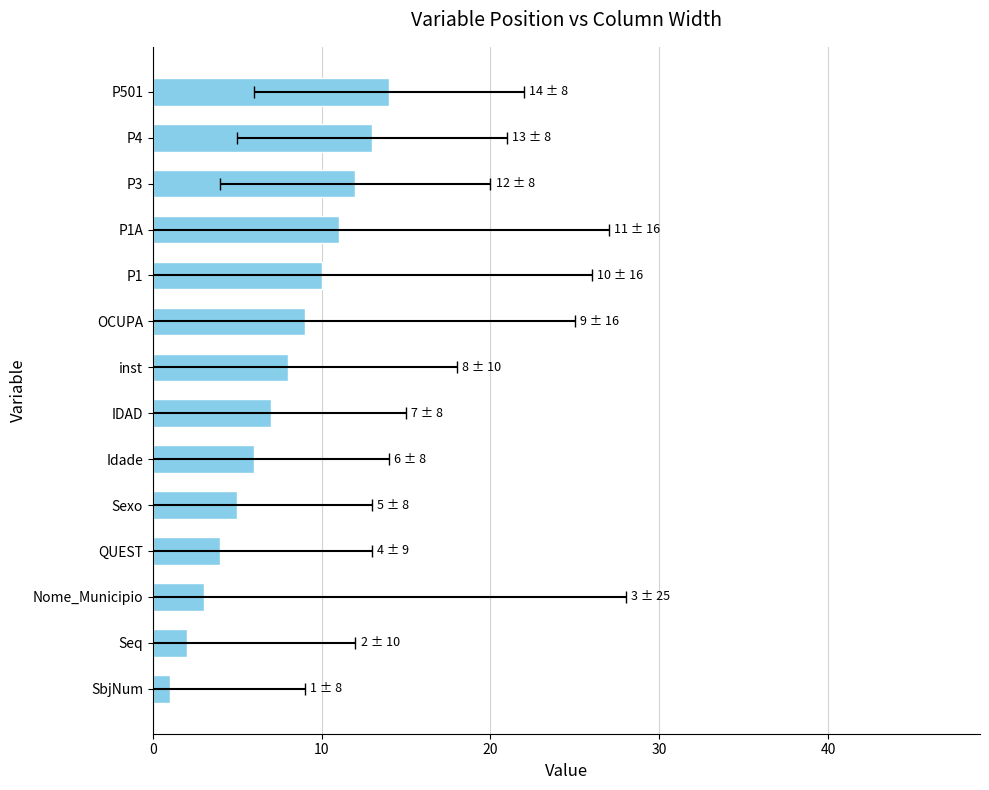

Reading left to right, transcribe all the data shown in this chart.

1	2	3	4	5	6	7	8	9	10	11	12	13	14